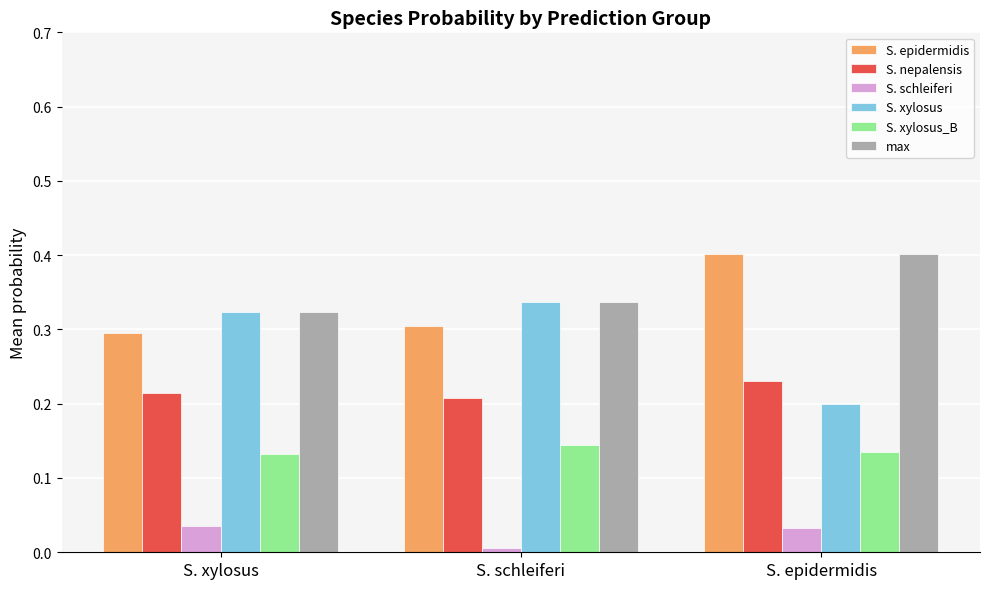

Is the value of max at S. schleiferi greater than the value of S. nepalensis at S. epidermidis?

Yes